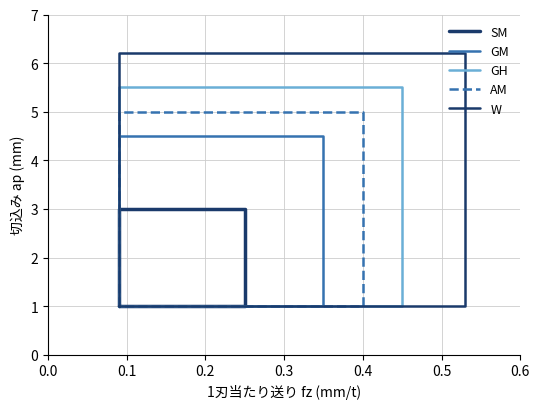

What is the difference between the highest and lowest values at 0.1?

3.2